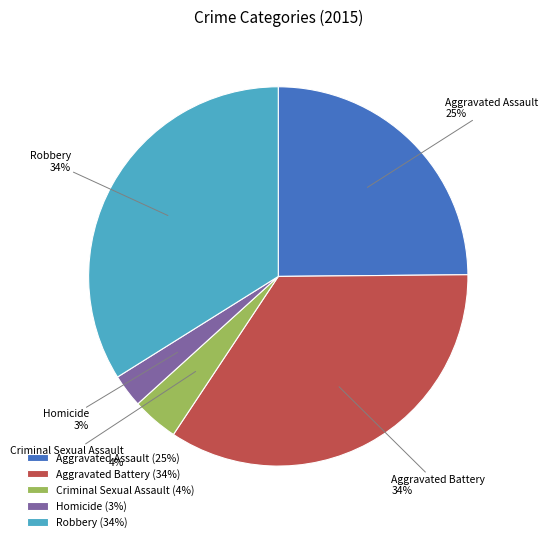

What percentage is the Aggravated Assault slice, to the nearest percent?

25%